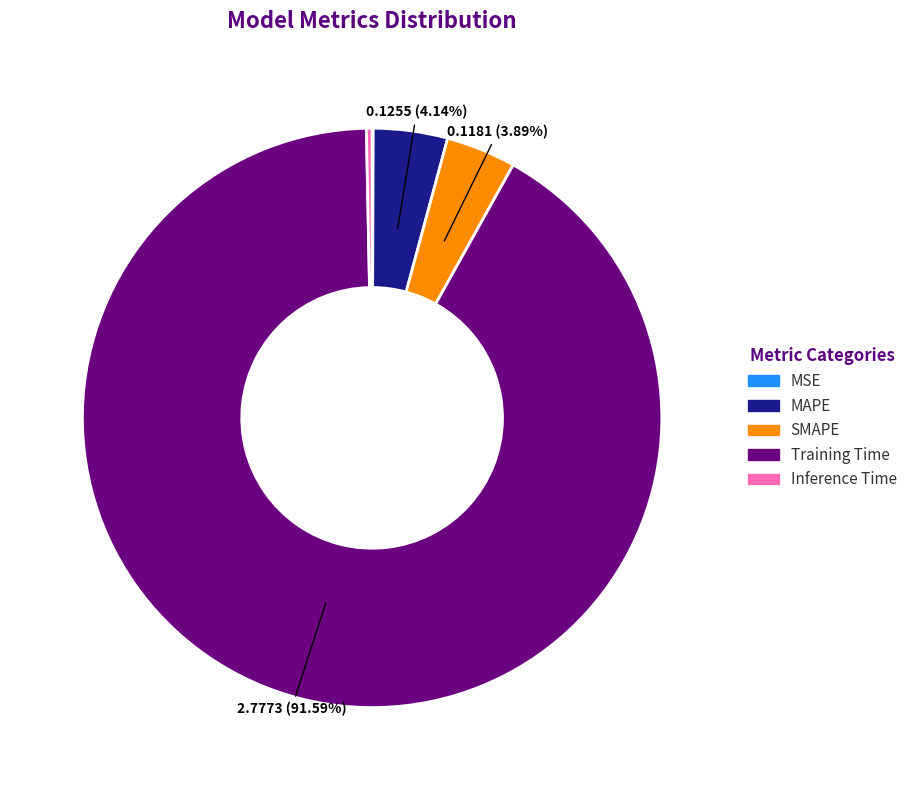

To the nearest percent, what is the average slice percentage?

20%